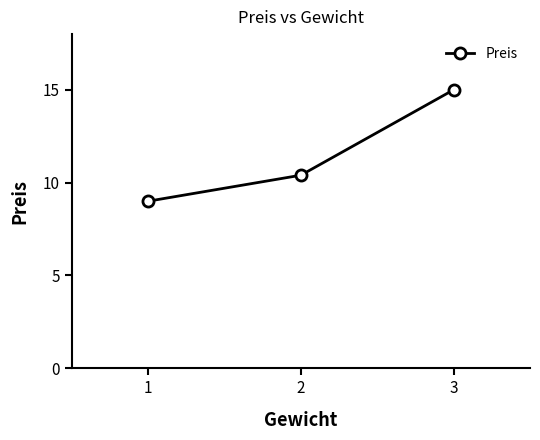

Count the values in the range 9 to 15.

3